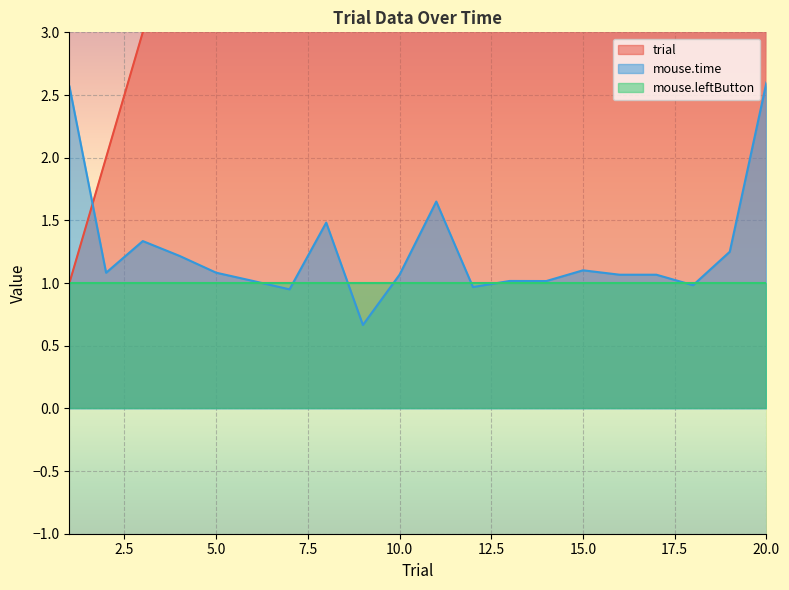

Is it true that trial equals 14.0 at 14?

True